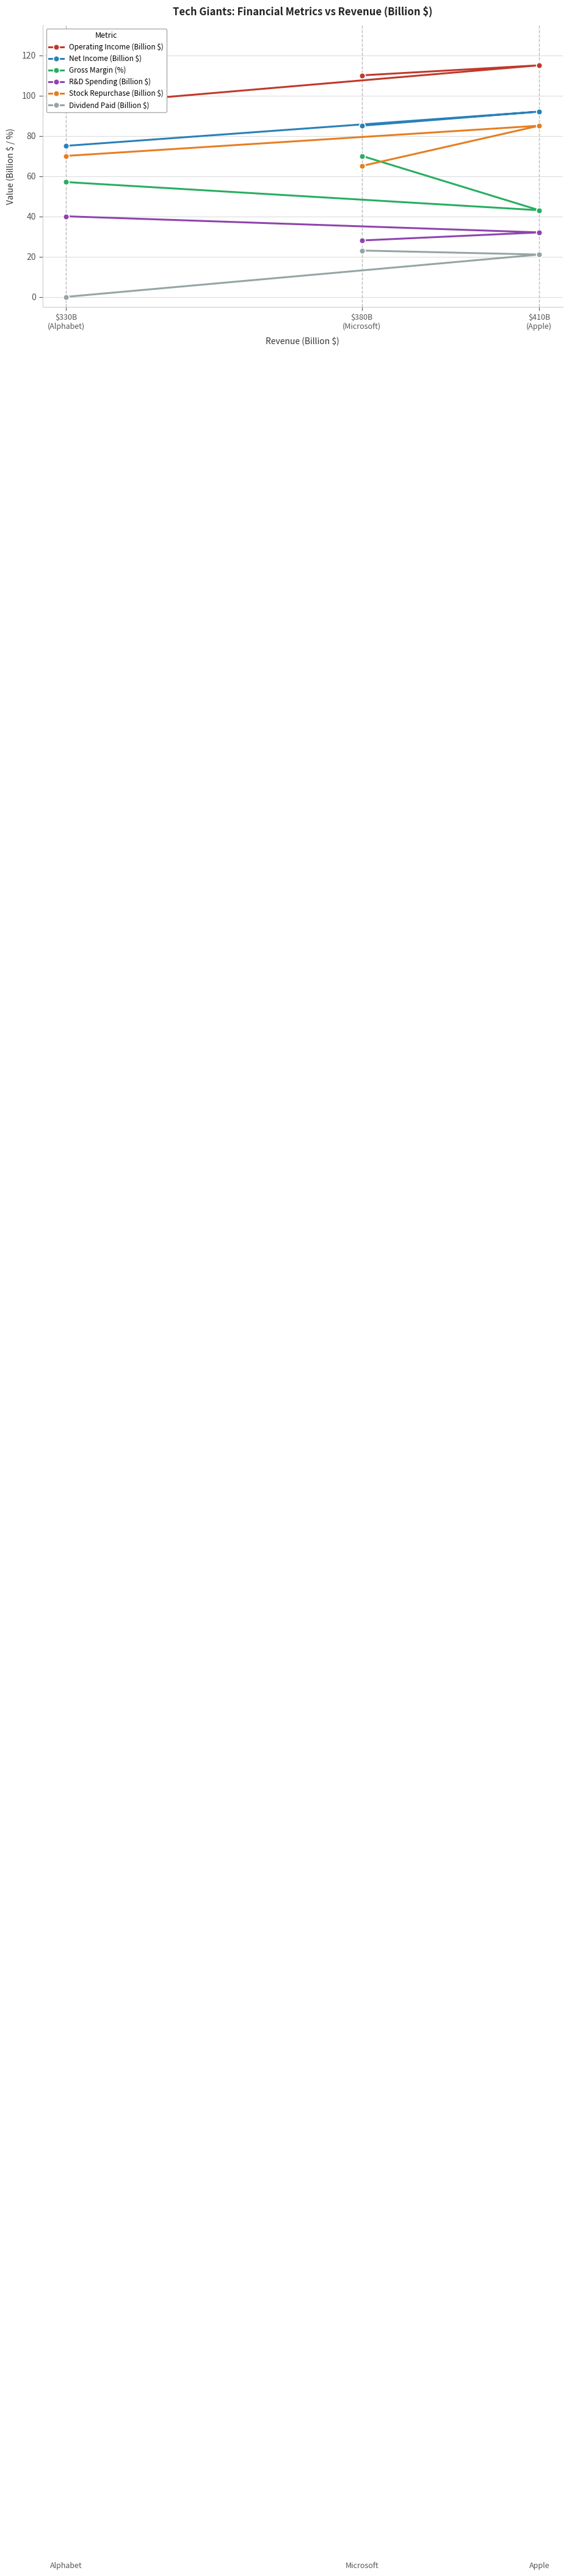

What is the value of the R&D Spending (Billion $) point at the 2nd from the left?

28